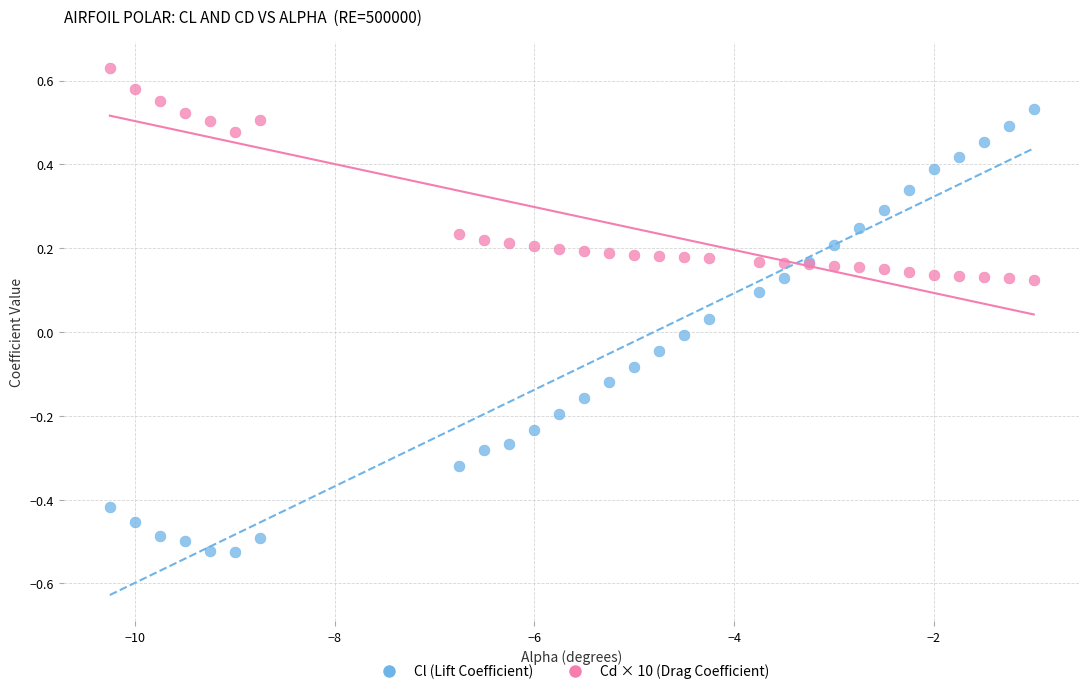

Which series reaches the minimum Y coordinate?

Cl (Lift Coefficient)